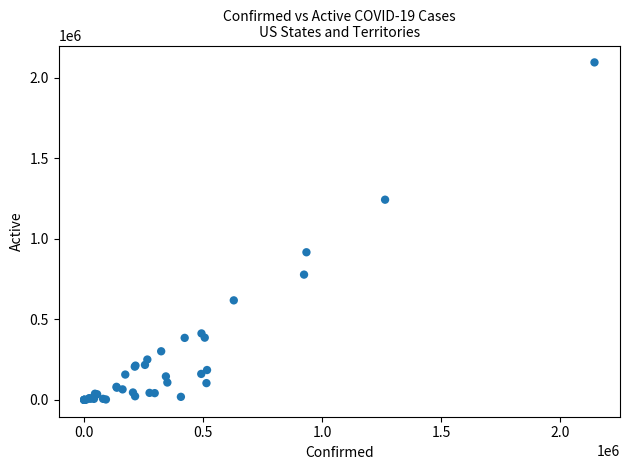

What Y value in the scatter plot is closest to 1048196?

916918